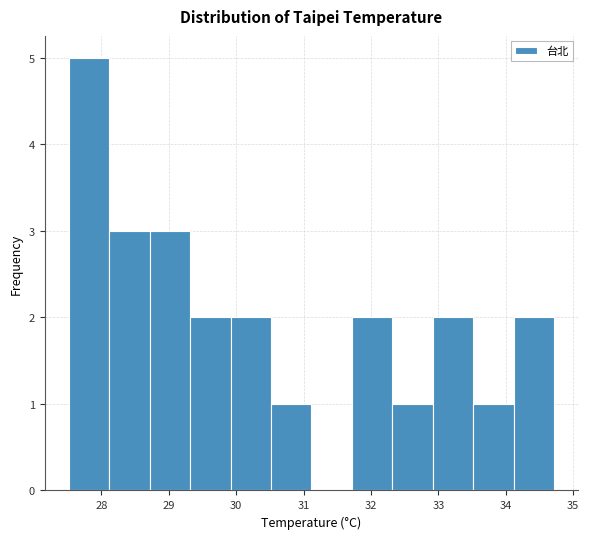

What is the height of the bar covering 28.1 to 28.7 on the x-axis? Neither the bar edges nor the heights are printed on the chart, so give them approximately, as read against the axes.

3